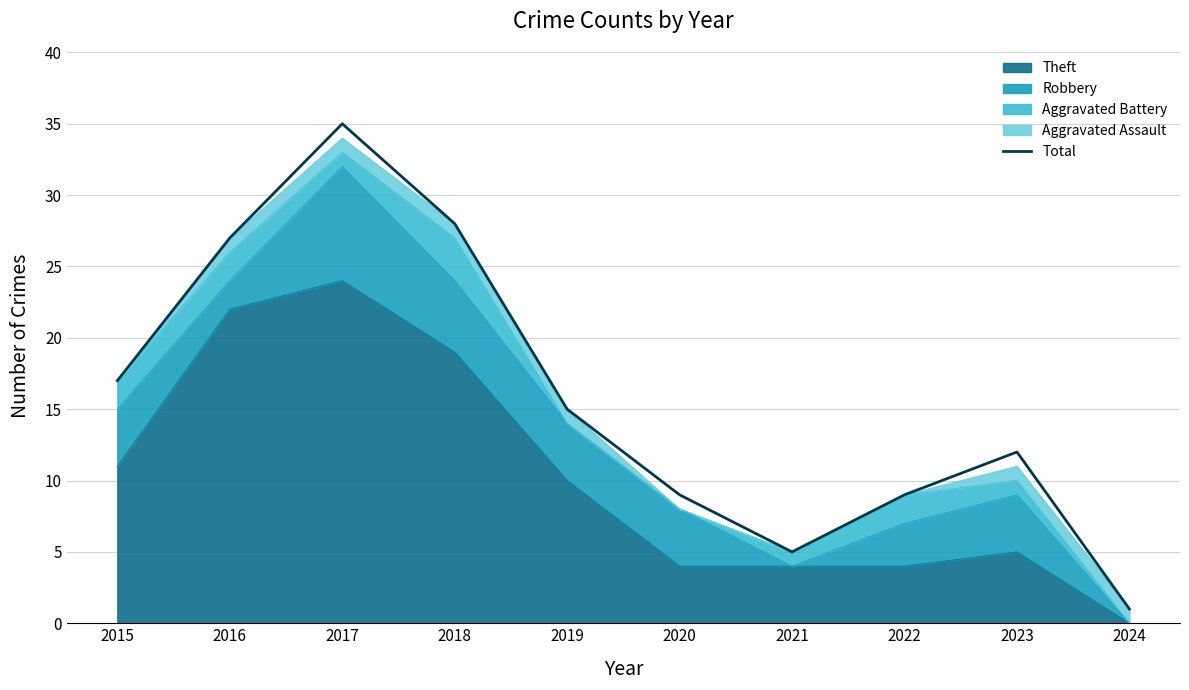

What is the change in value from 2015 to 2020?

-8